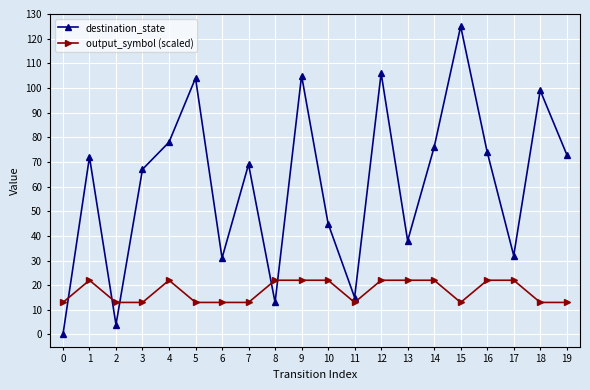

Is it true that output_symbol (scaled) equals 37 at 16?

False